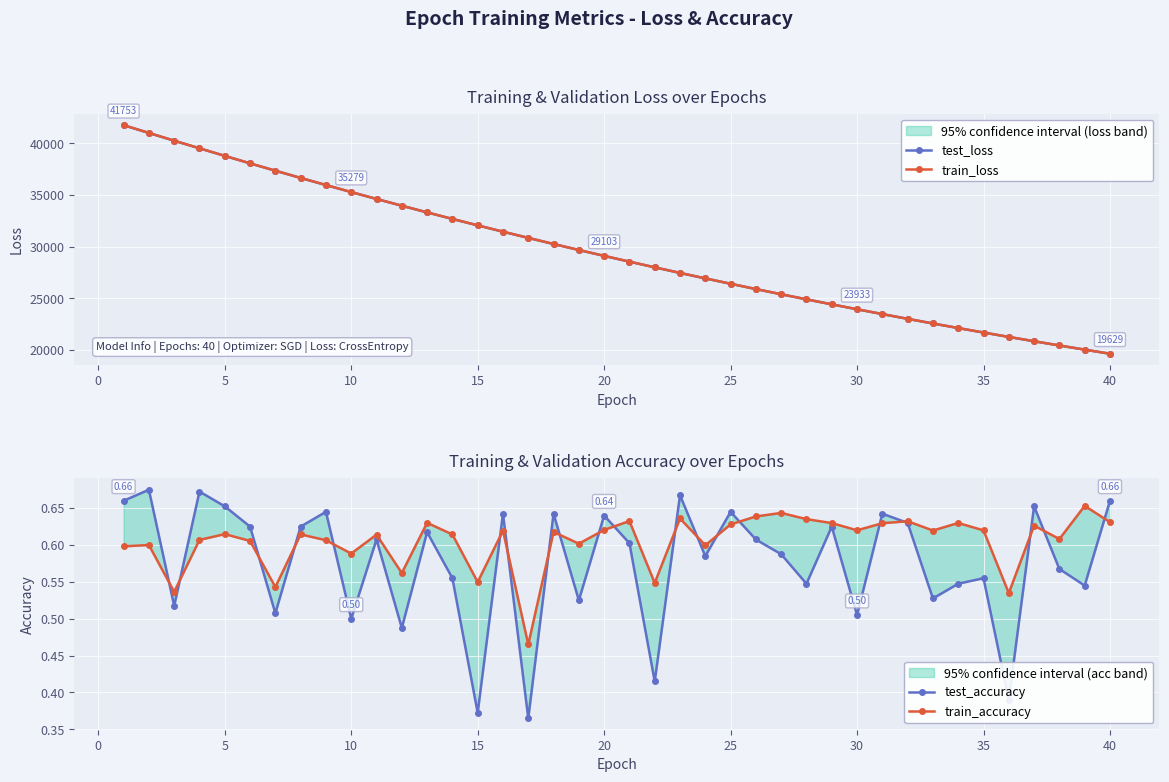

What is the minimum value shown in the chart?

0.4